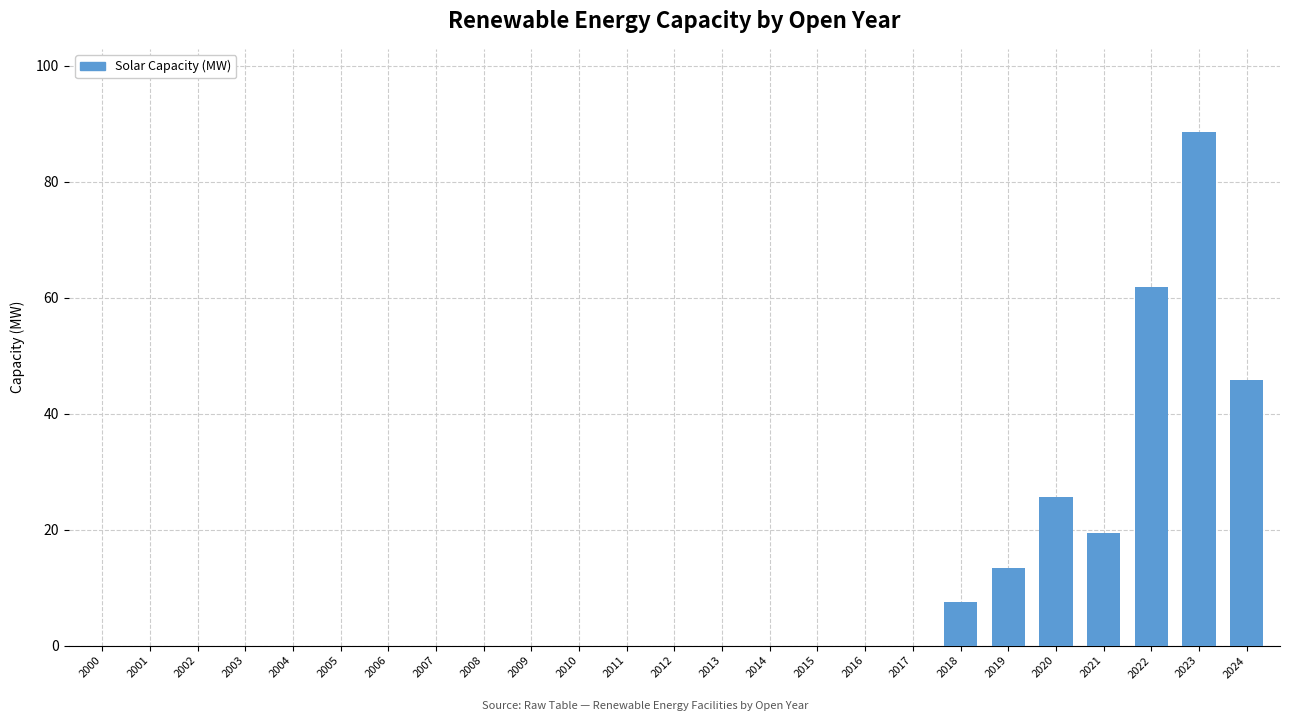

Reading left to right, list all the values displayed in this chart.

2000=0.0	2001=0.0	2002=0.0	2003=0.0	2004=0.0	2005=0.0	2006=0.0	2007=0.0	2008=0.0	2009=0.0	2010=0.0	2011=0.0	2012=0.0	2013=0.0	2014=0.0	2015=0.0	2016=0.0	2017=0.0	2018=7.6	2019=13.4	2020=25.7	2021=19.4	2022=61.9	2023=88.7	2024=45.9